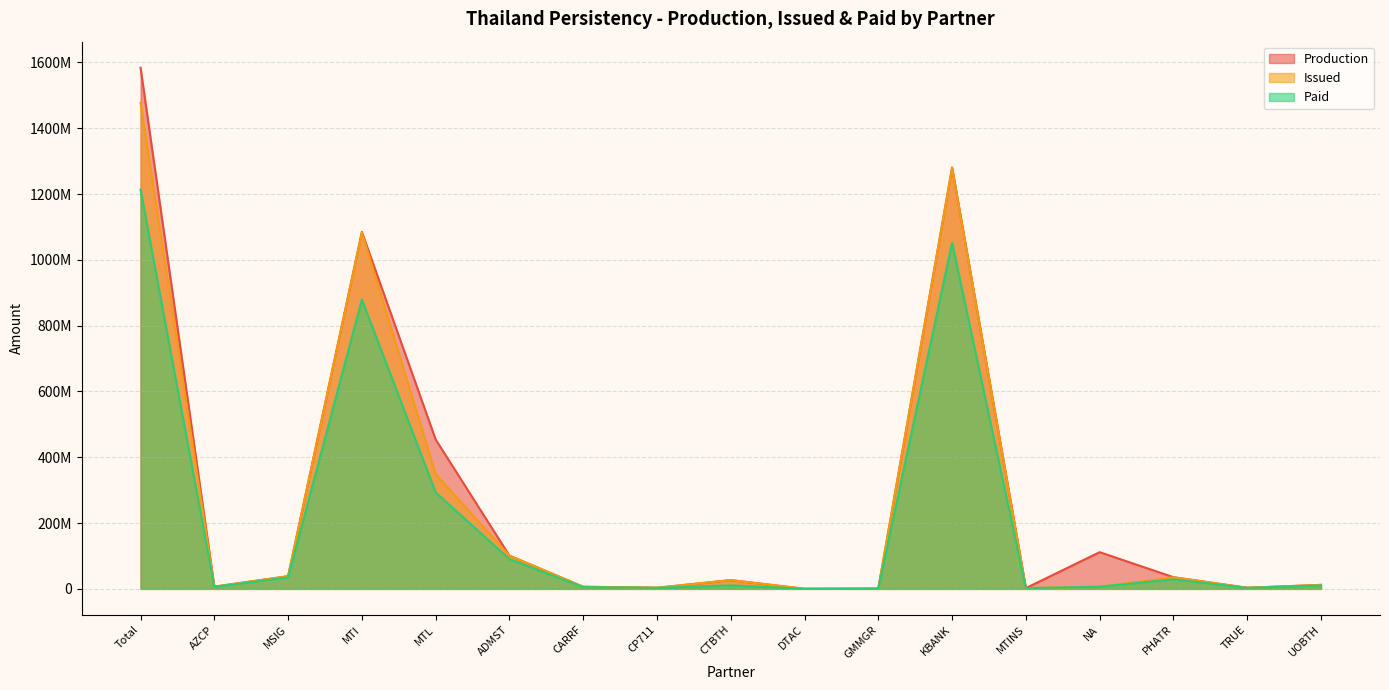

Which series has the largest total across all categories?

Production